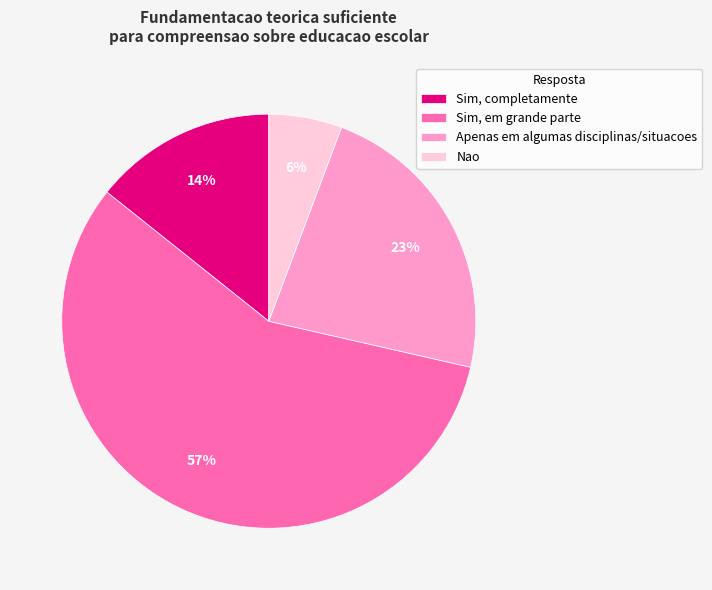

Is the sum of Sim, completamente and Nao greater than half?

No